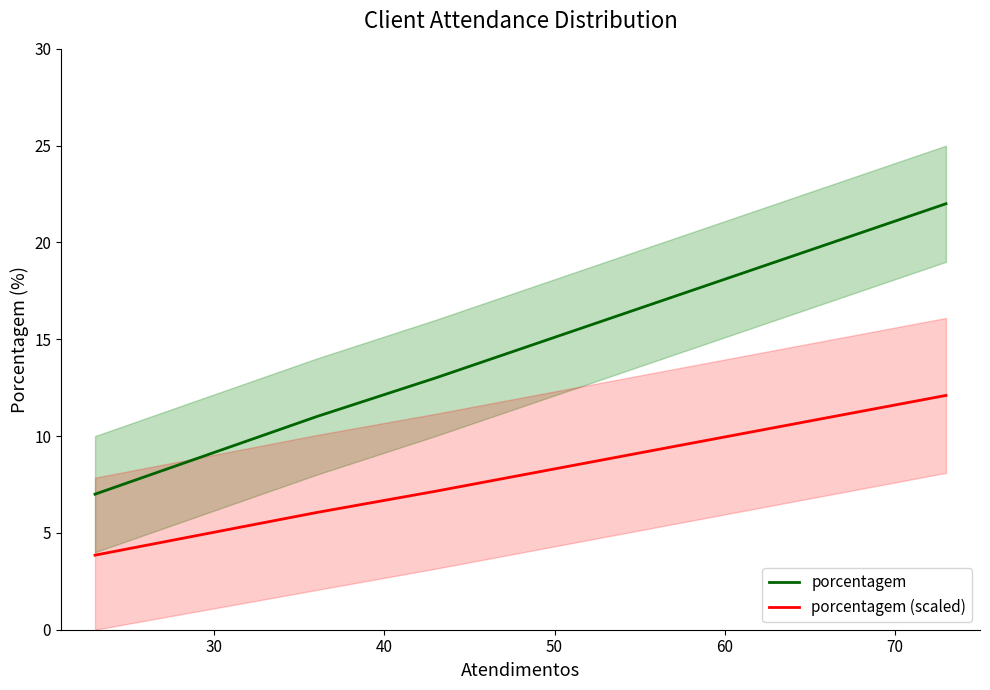

True or false: porcentagem and porcentagem (scaled) cross at least once.

False